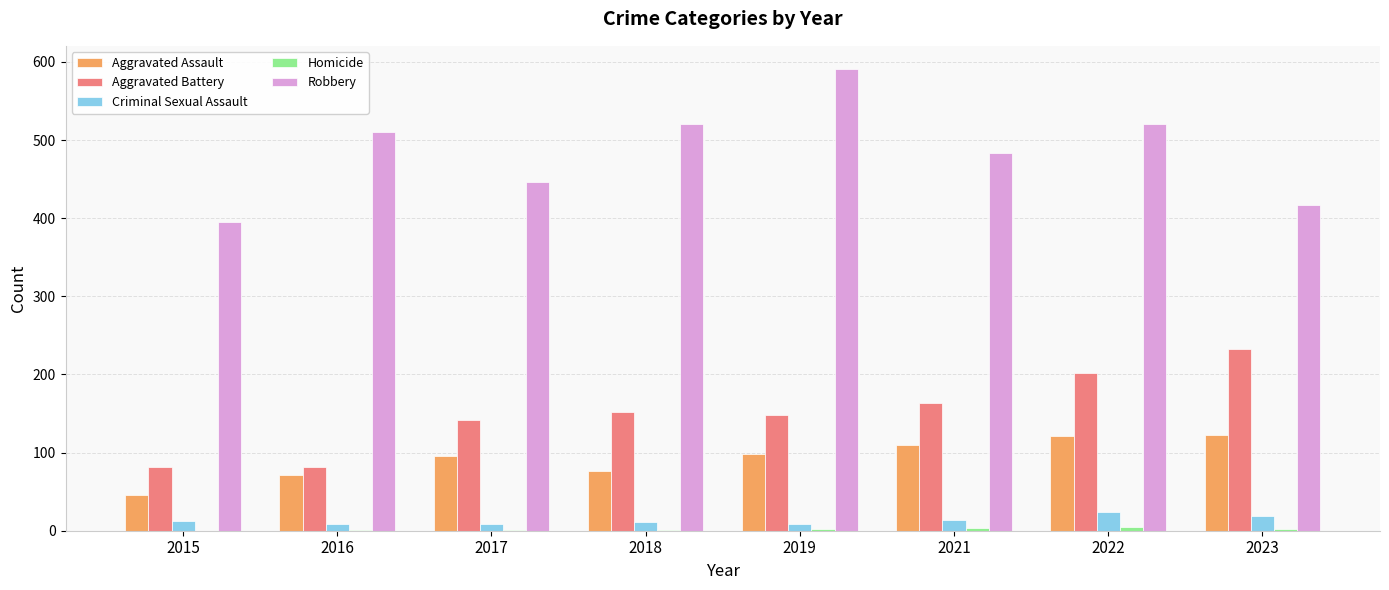

How many groups of bars are there?

8